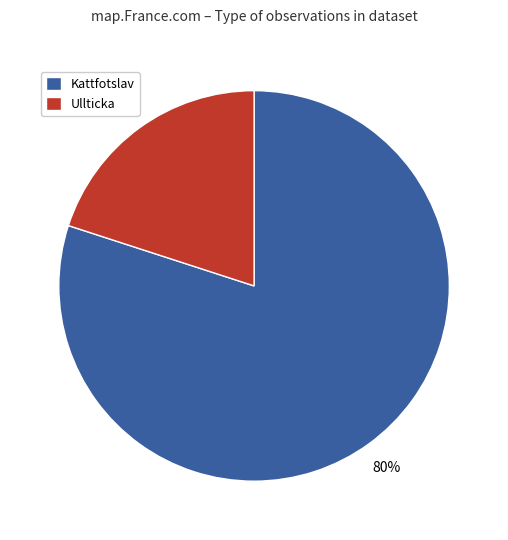

How many segments does this pie chart have?

2